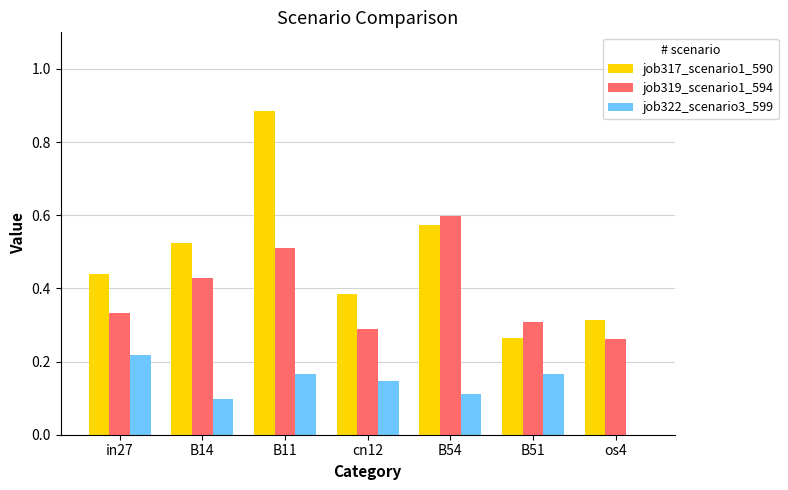

Which series changed the most between B54 and os4?

job319_scenario1_594